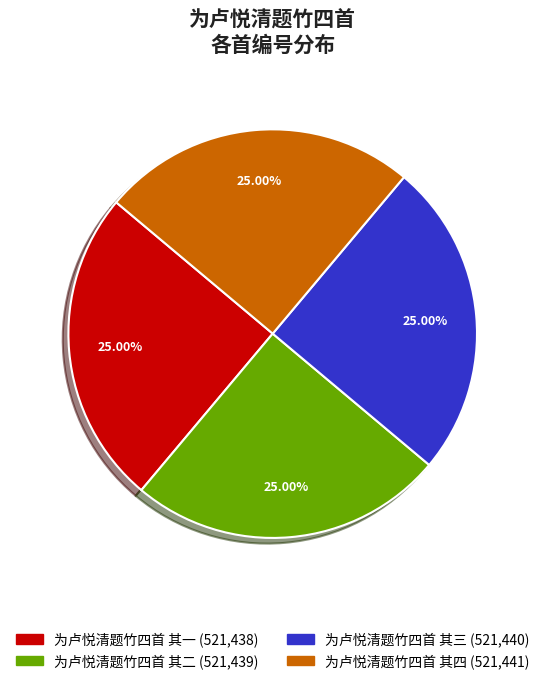

Is there any slice that represents more than half of the pie?

No